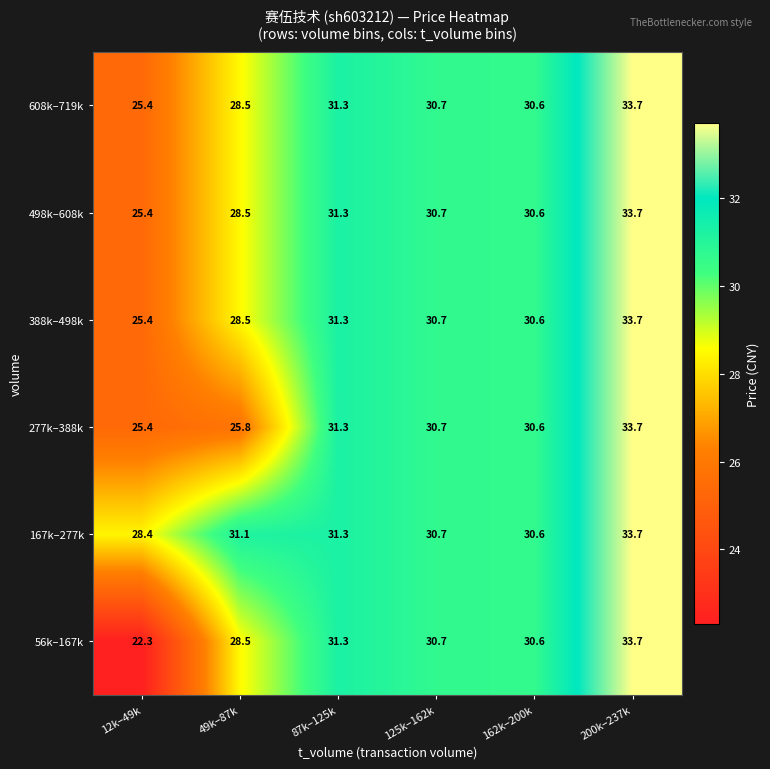

What is the difference between the highest and lowest values at 49k–87k?

5.3